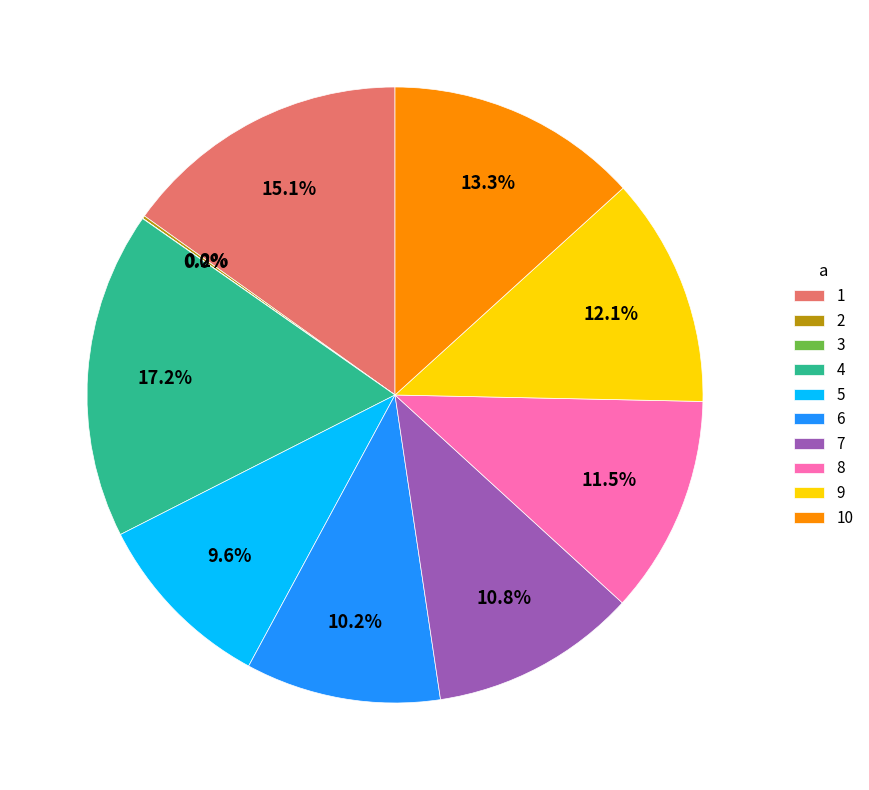

What is the largest slice in the pie chart?

4